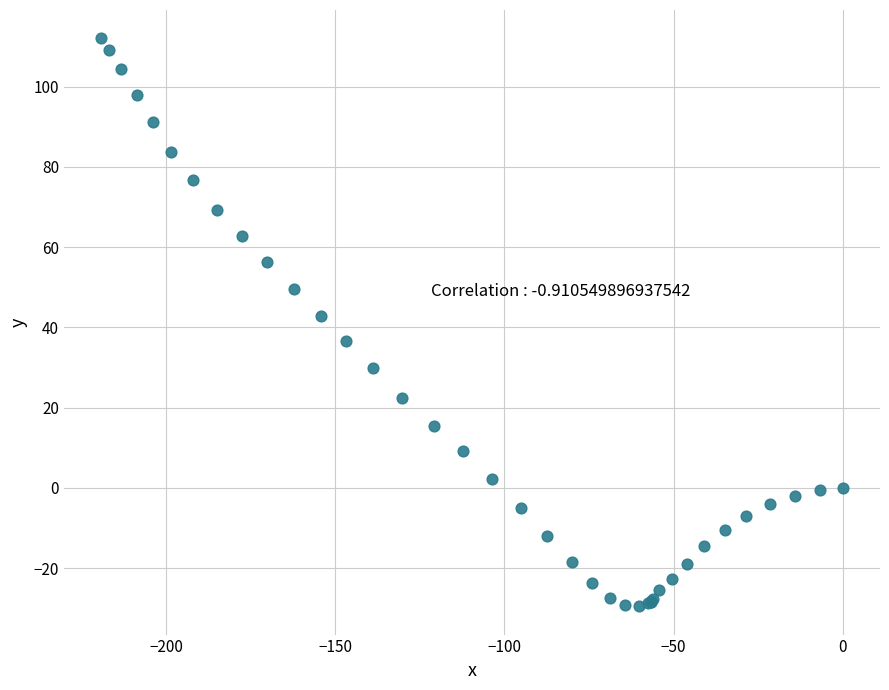

What Y value in the scatter plot is closest to 41?

42.9